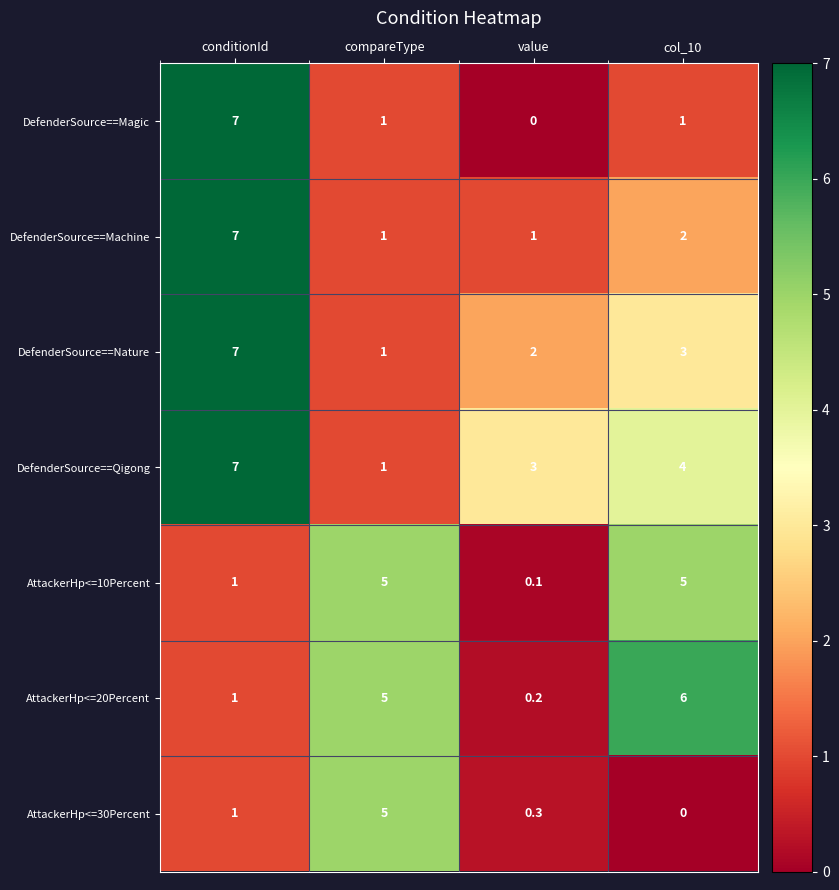

At which label is AttackerHp<=10Percent closest to 2?

conditionId